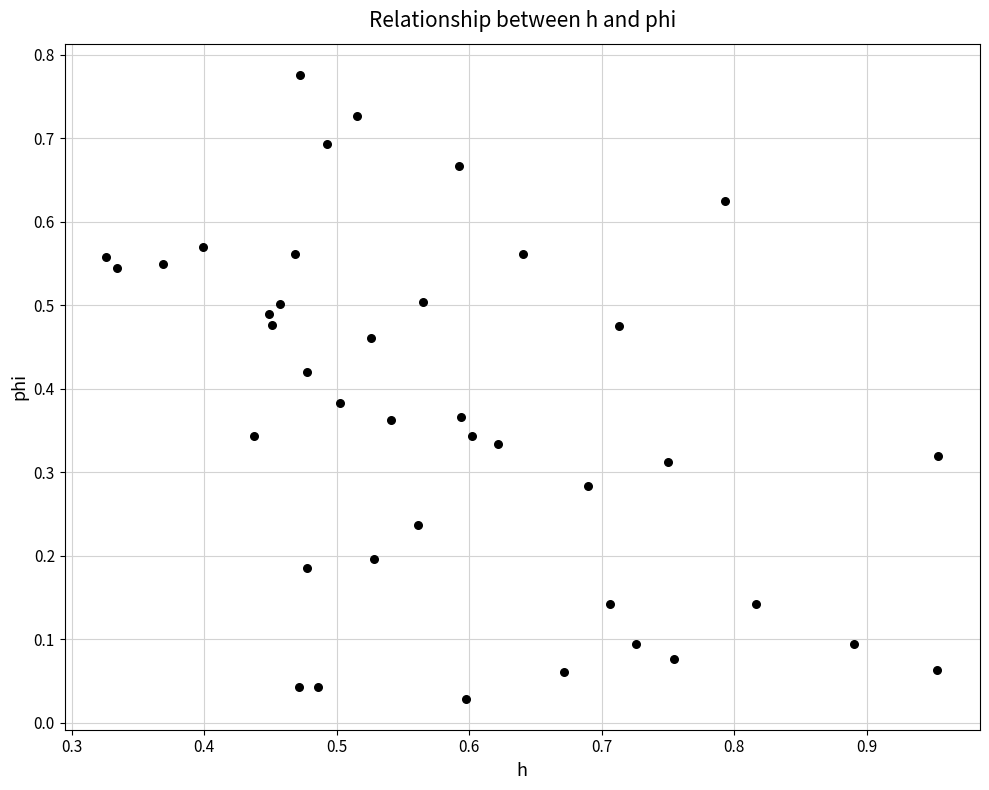

How many points are shown in the scatter plot?

40